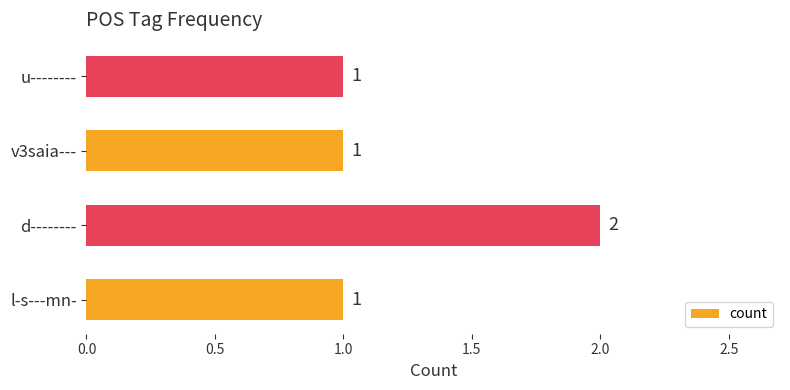

What is the sum of all values?

5